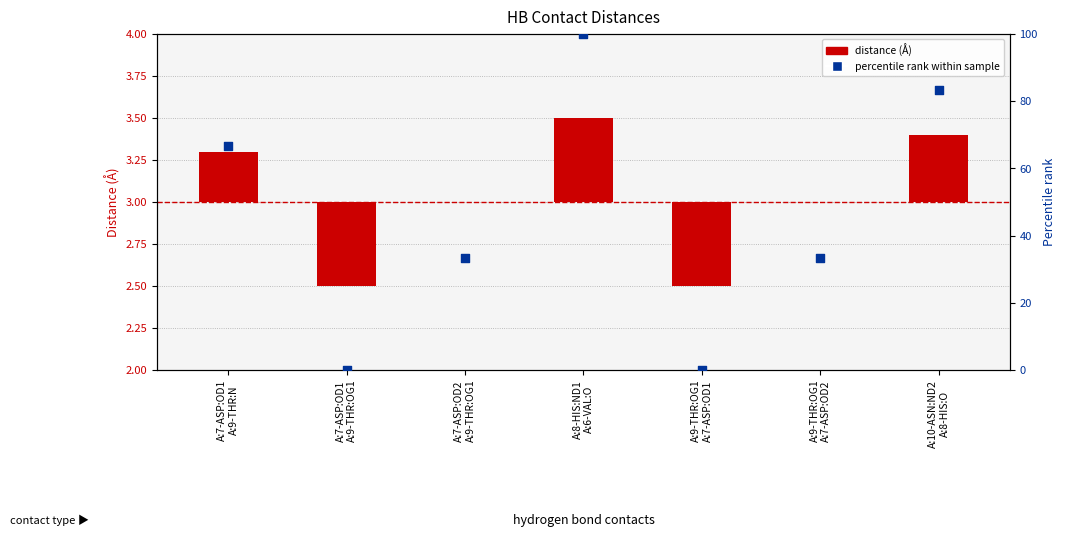

What are all the series names shown in the legend?

distance (Å), percentile rank within sample